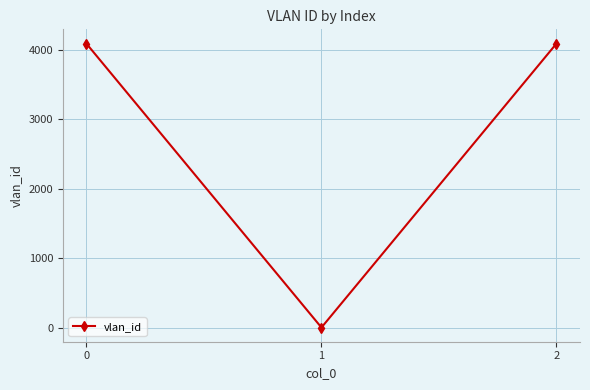

The chart shows a value of 4094 at 0. True or false?

True